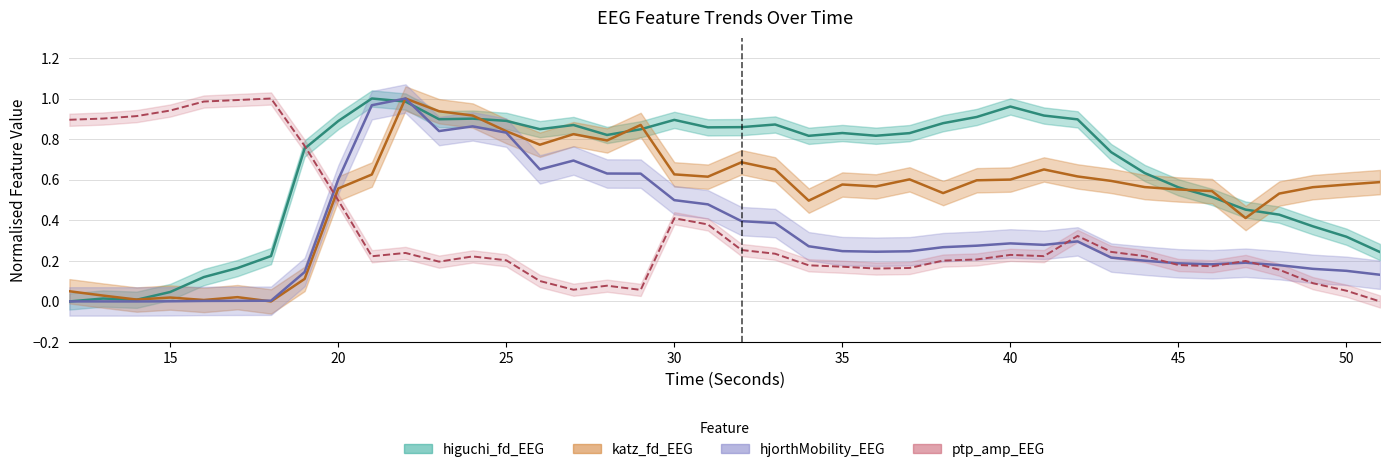

Between which two adjacent categories do ptp_amp_EEG and hjorthMobility_EEG first intersect?

19 and 20